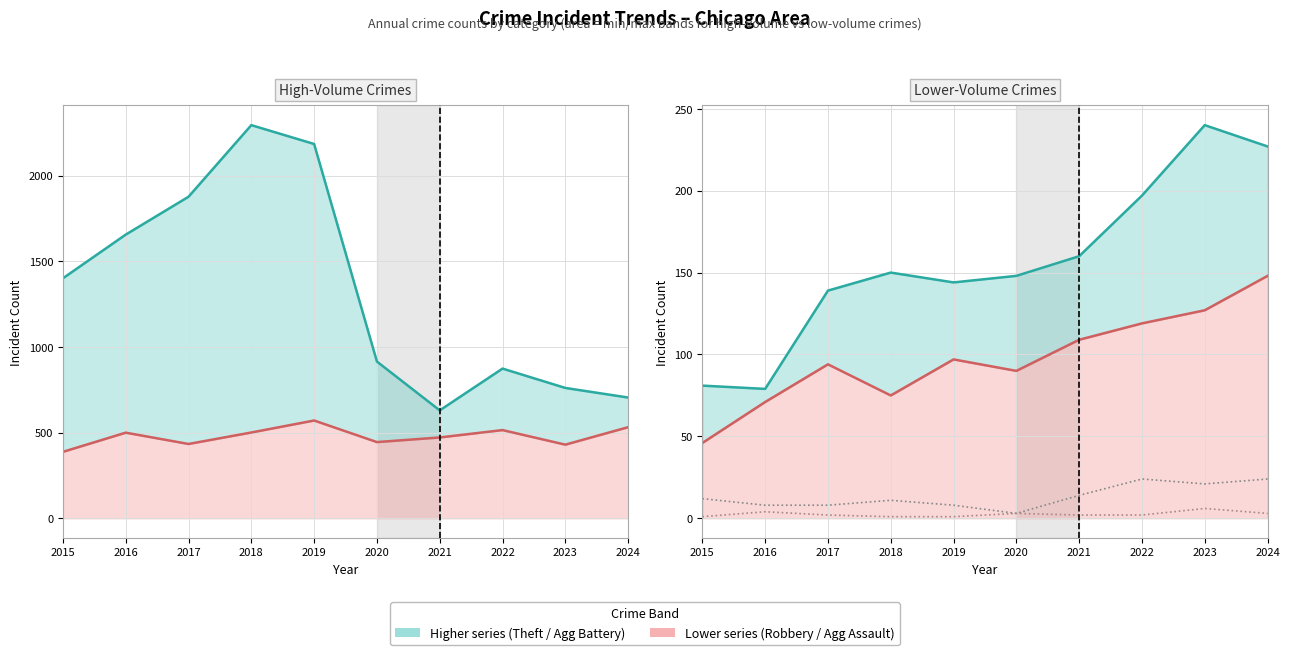

Where does the Aggravated Assault series first go above 97?

2021